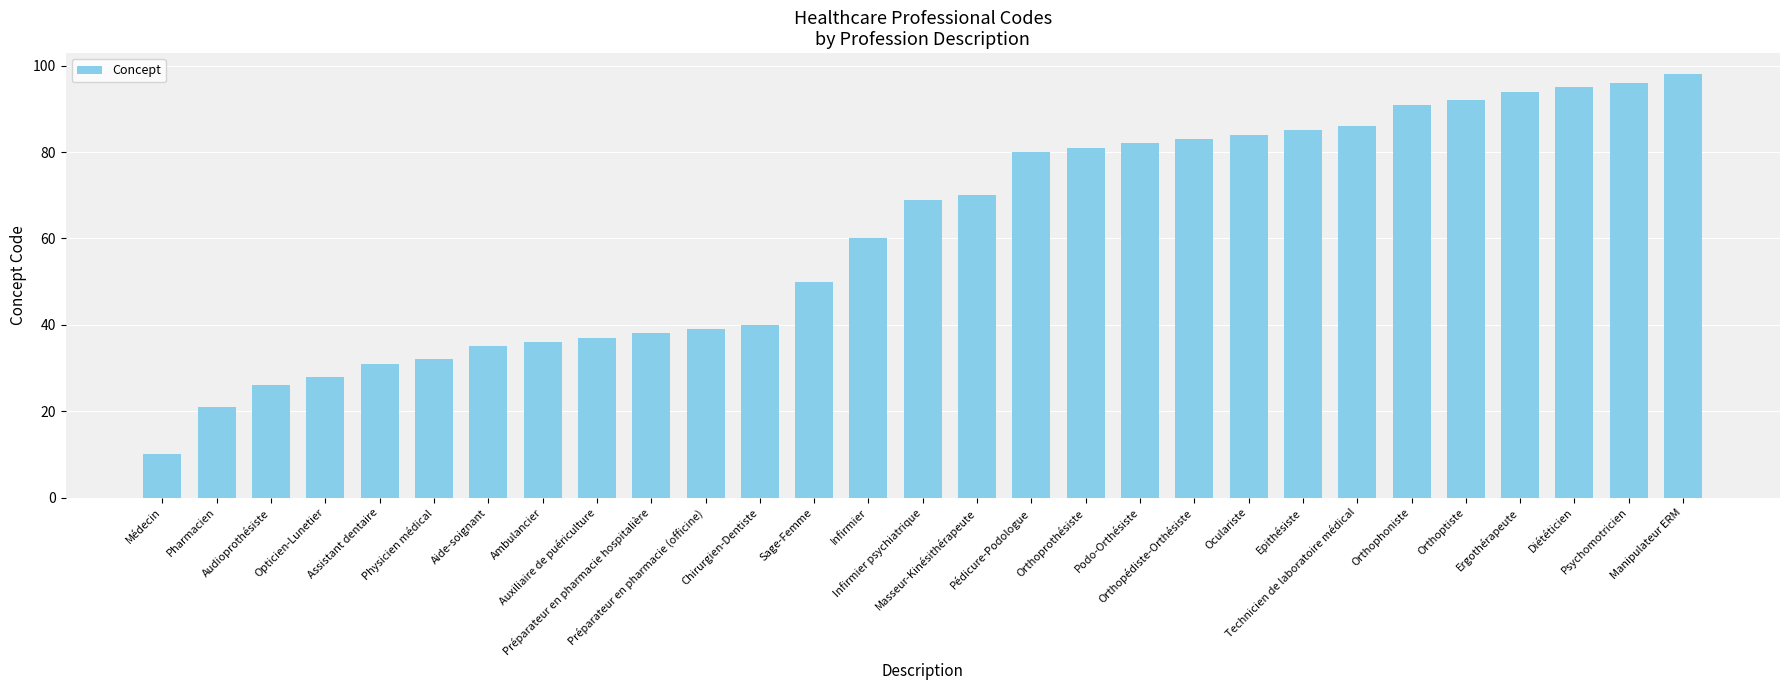

What is the value of the 12th bar from the left?

40